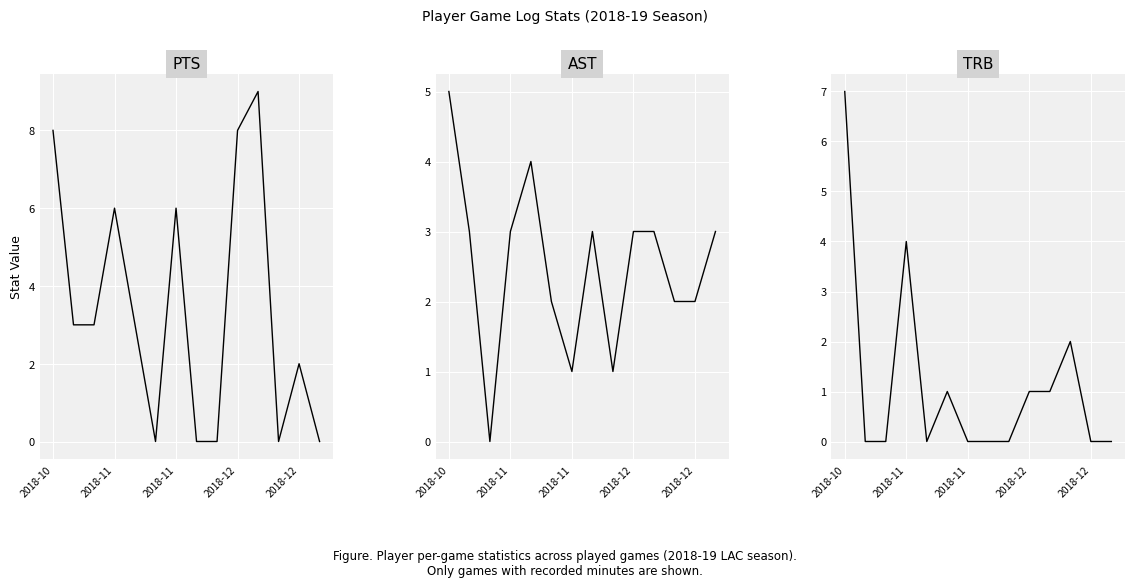

How many distinct data groups are displayed?

3